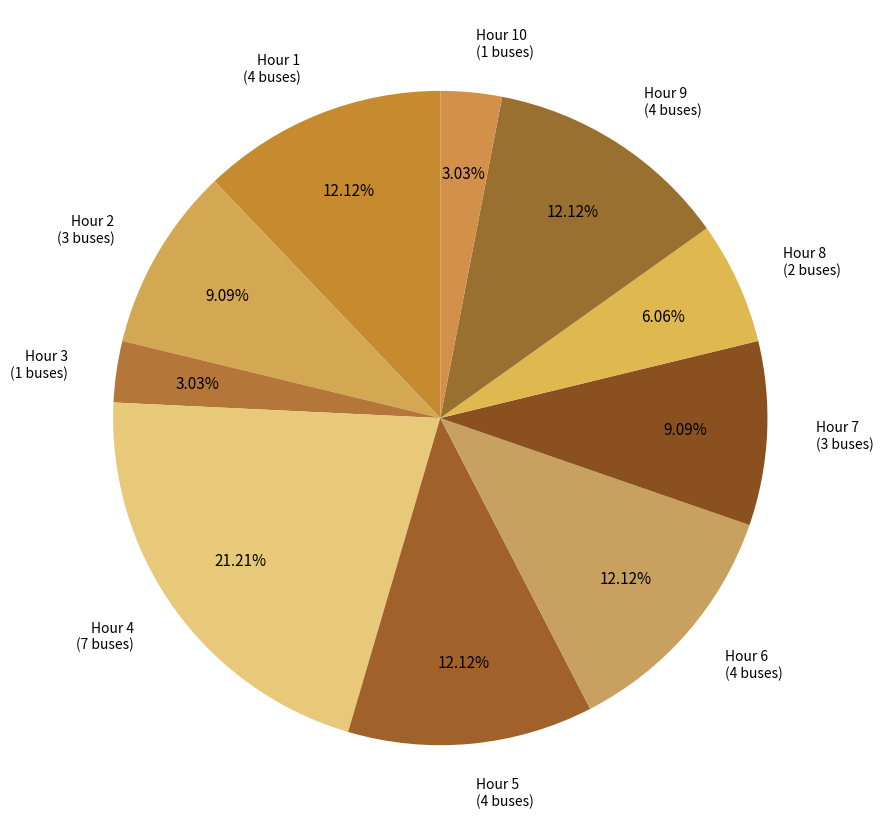

How many segments does this pie chart have?

10